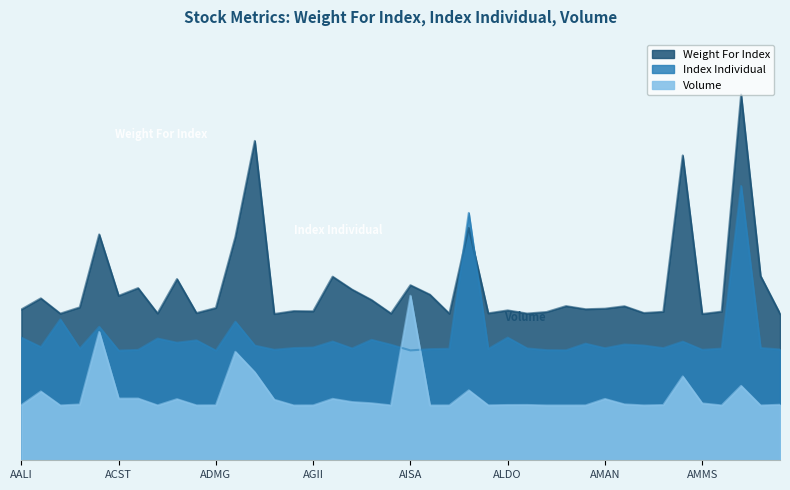

At which label is Weight For Index closest to 0?

AEGS